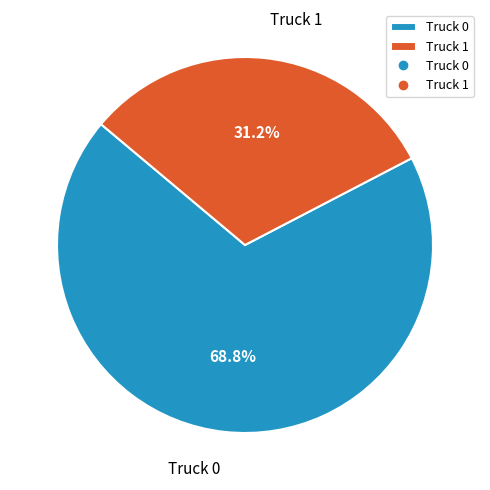

Count the number of slices in the pie.

2